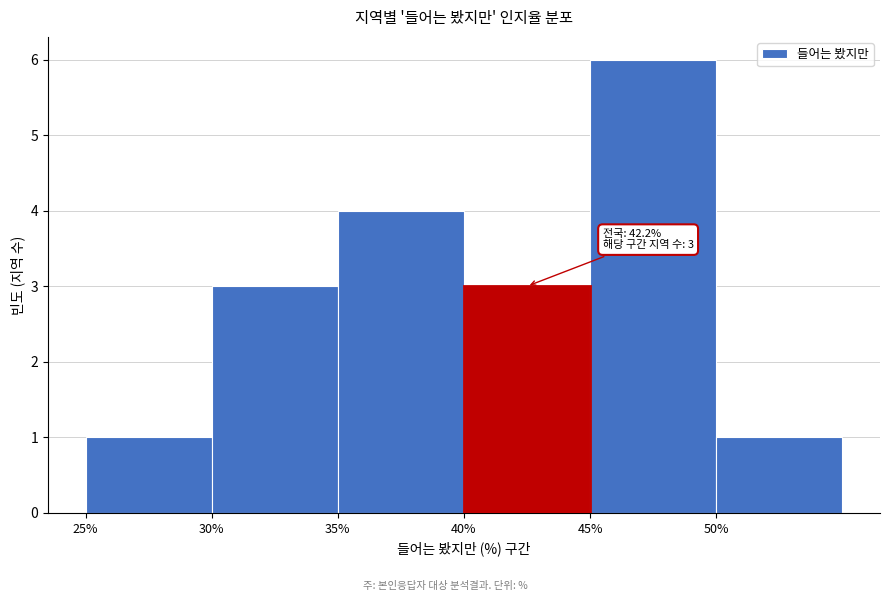

Over which range of the x-axis is the bar tallest?

45 to 50